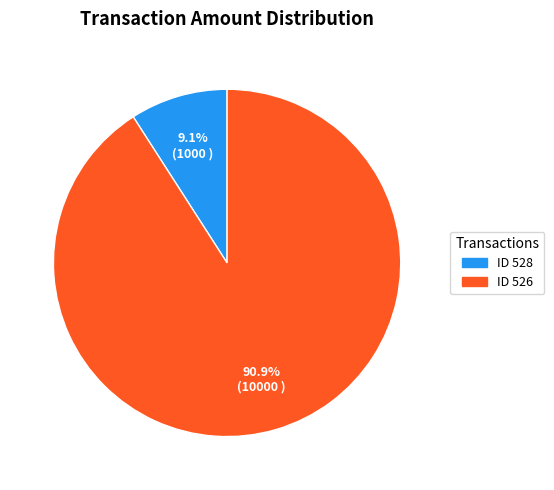

Is there a majority slice in this chart?

Yes